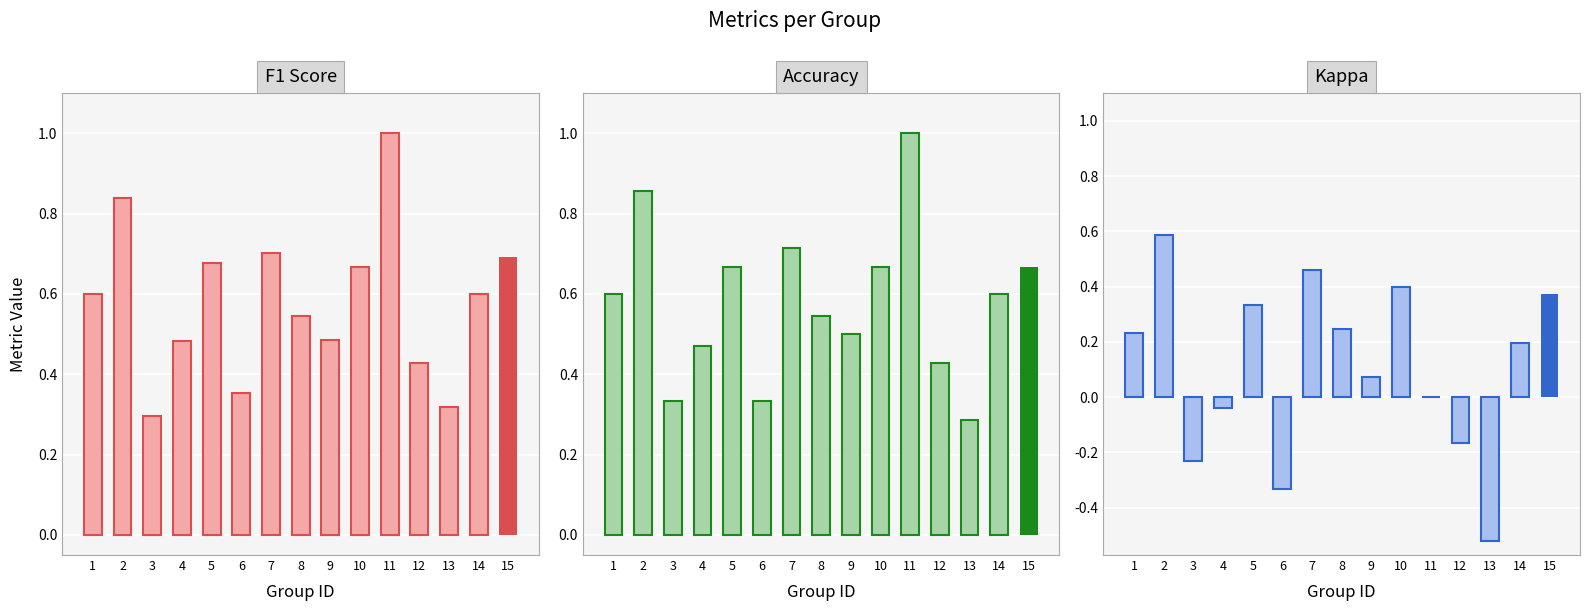

At which label does Kappa reach its peak?

2